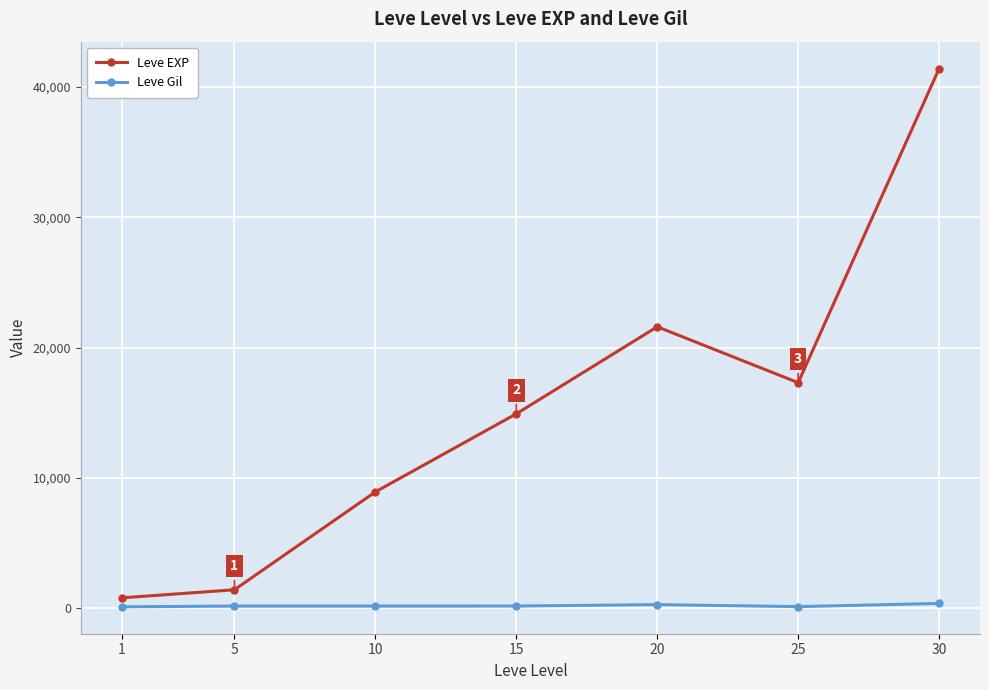

Which series has the largest total across all categories?

Leve EXP